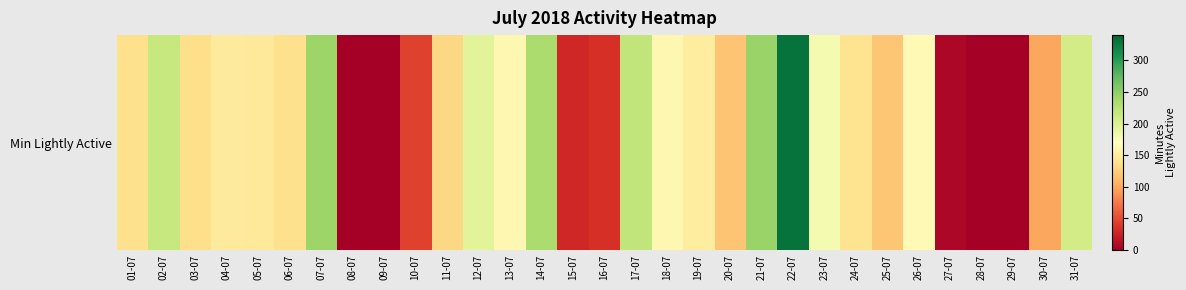

Rank the categories by value from highest to lowest.

22-07, 21-07, 07-07, 14-07, 17-07, 02-07, 31-07, 12-07, 23-07, 26-07, 18-07, 13-07, 19-07, 04-07, 05-07, 24-07, 01-07, 06-07, 03-07, 11-07, 25-07, 20-07, 30-07, 10-07, 16-07, 15-07, 27-07, 08-07, 09-07, 28-07, 29-07